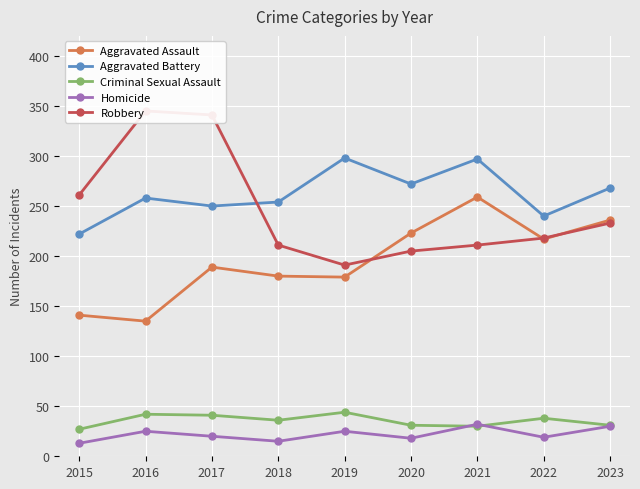

What is the maximum value for Criminal Sexual Assault?

44